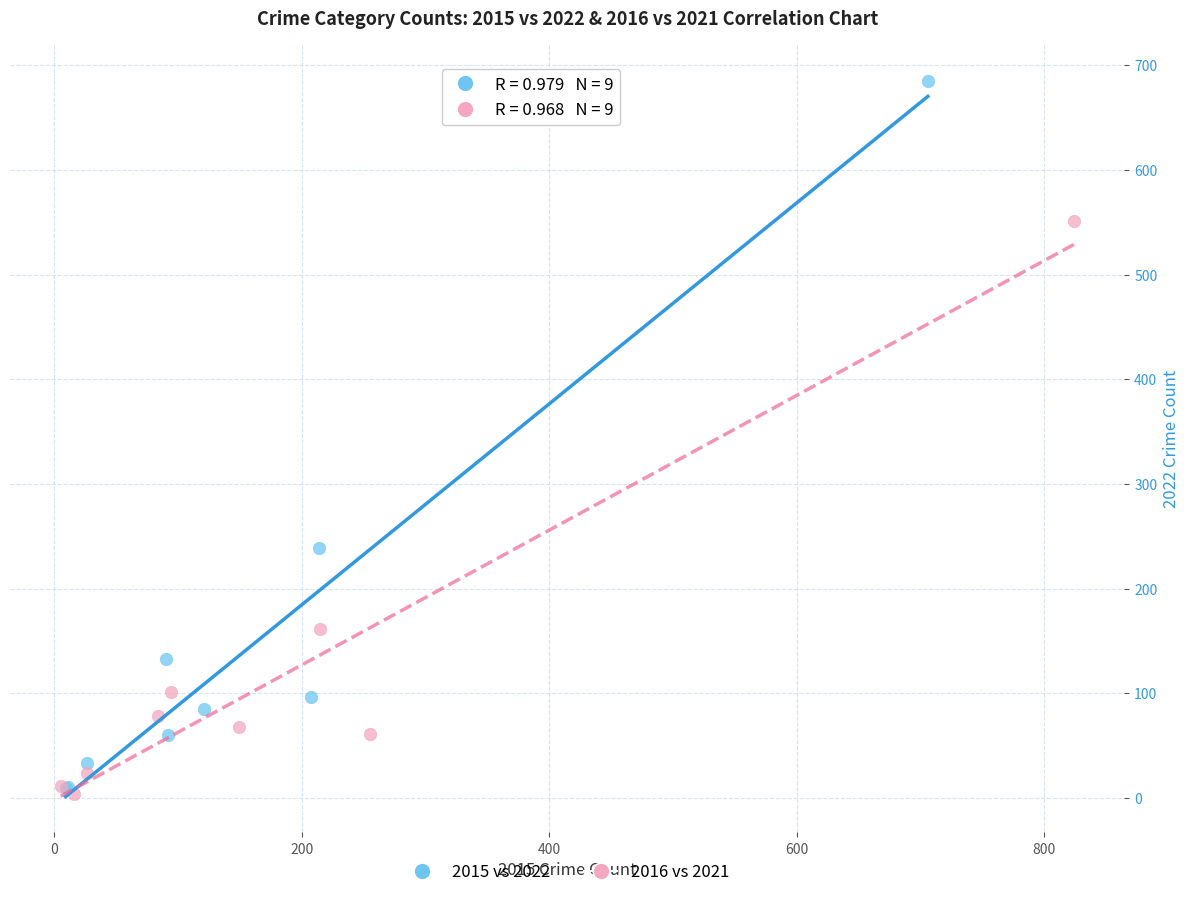

Which series reaches the maximum Y coordinate?

2015 vs 2022